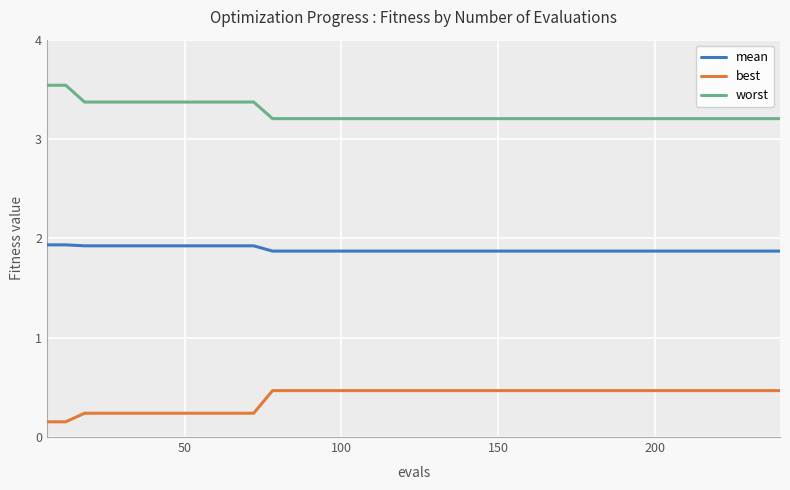

Count the worst values in the range 3 to 4.

40